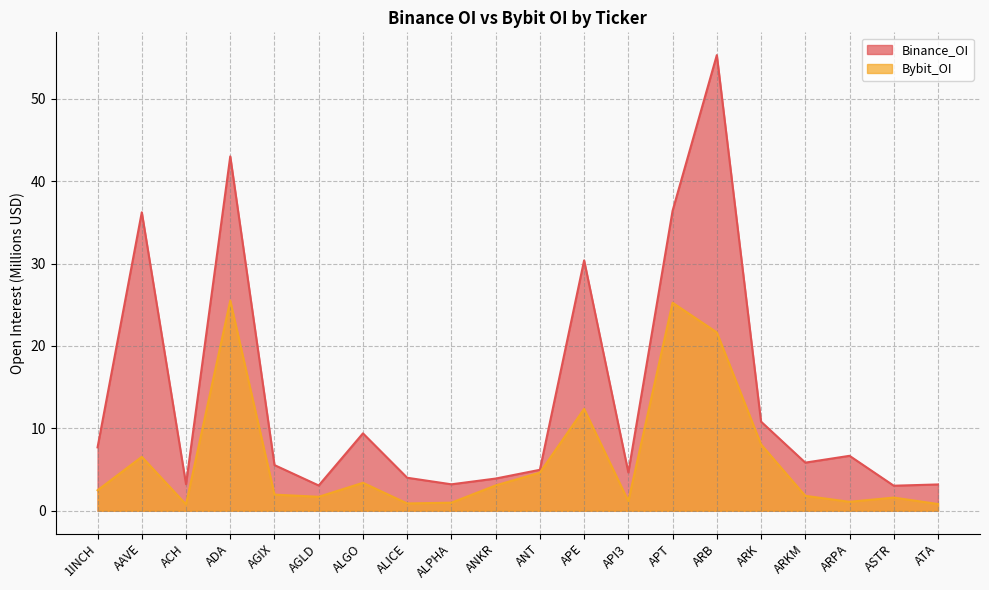

How many lines are shown in the chart?

2